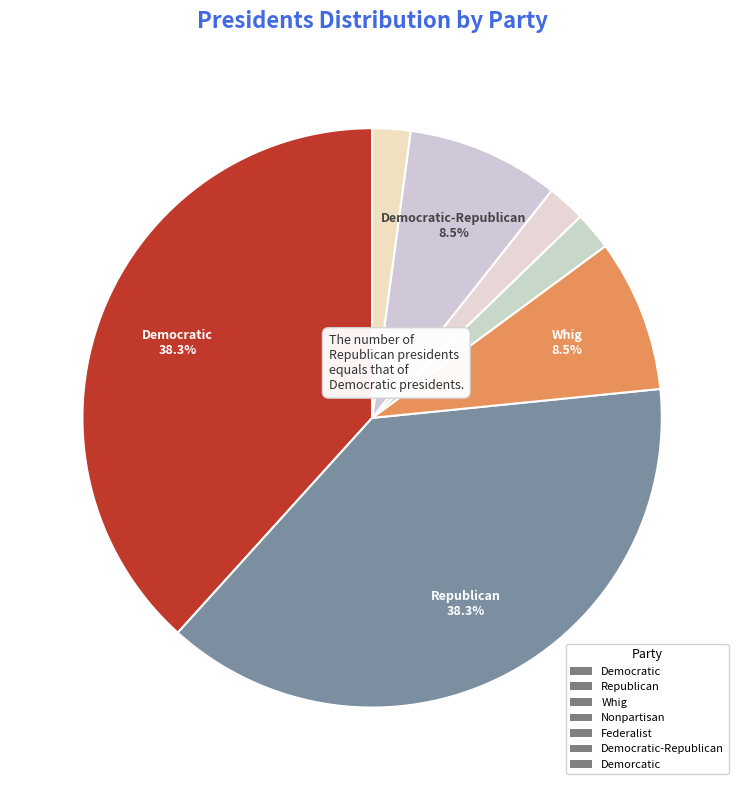

What is the smallest slice in the pie chart?

Nonpartisan